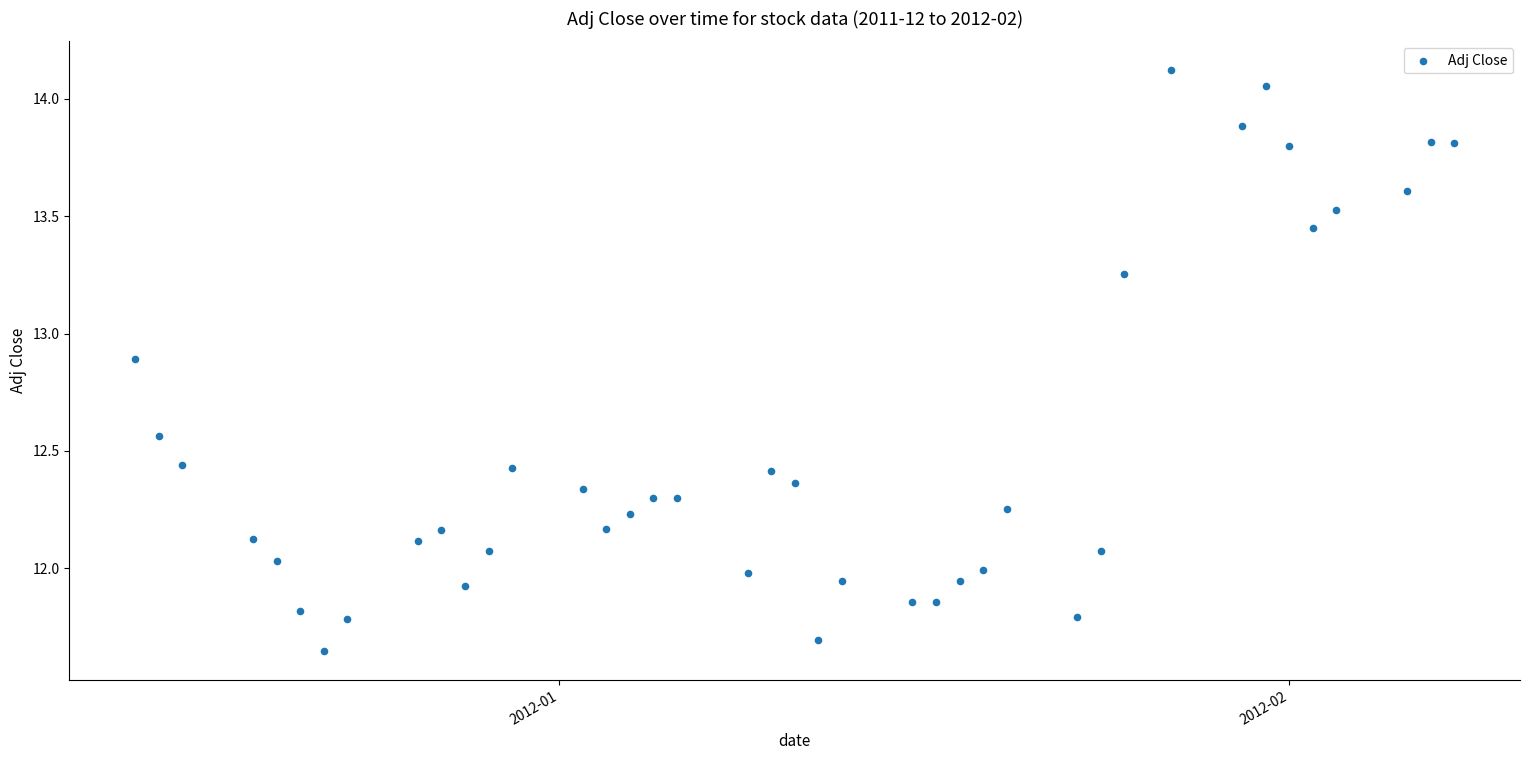

What is the range of Y values (max minus min)?

2.5